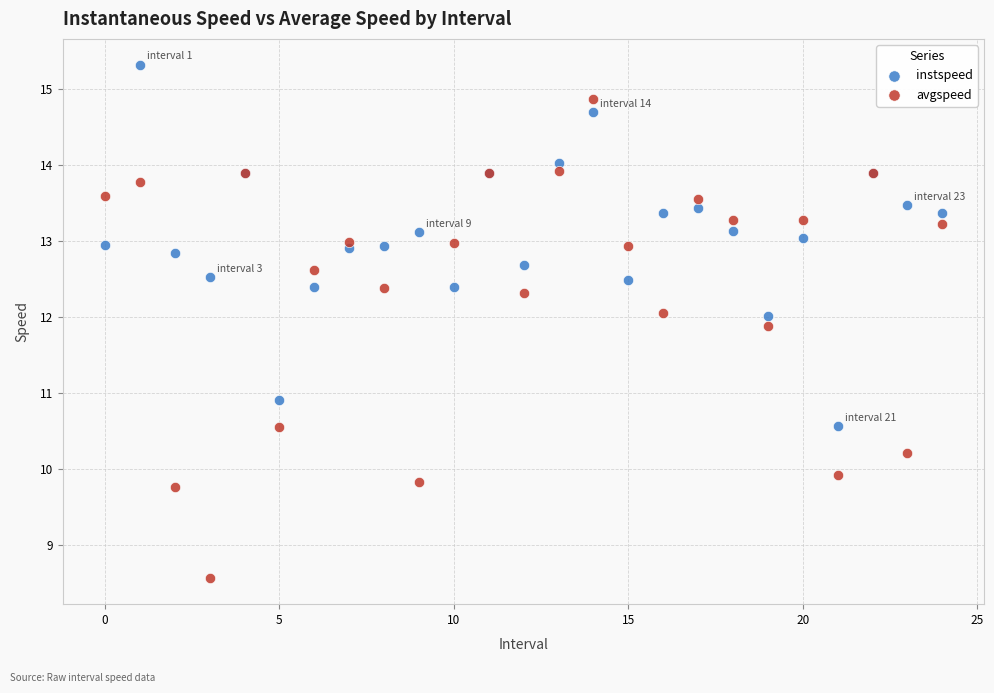

Which series reaches the maximum Y coordinate?

instspeed